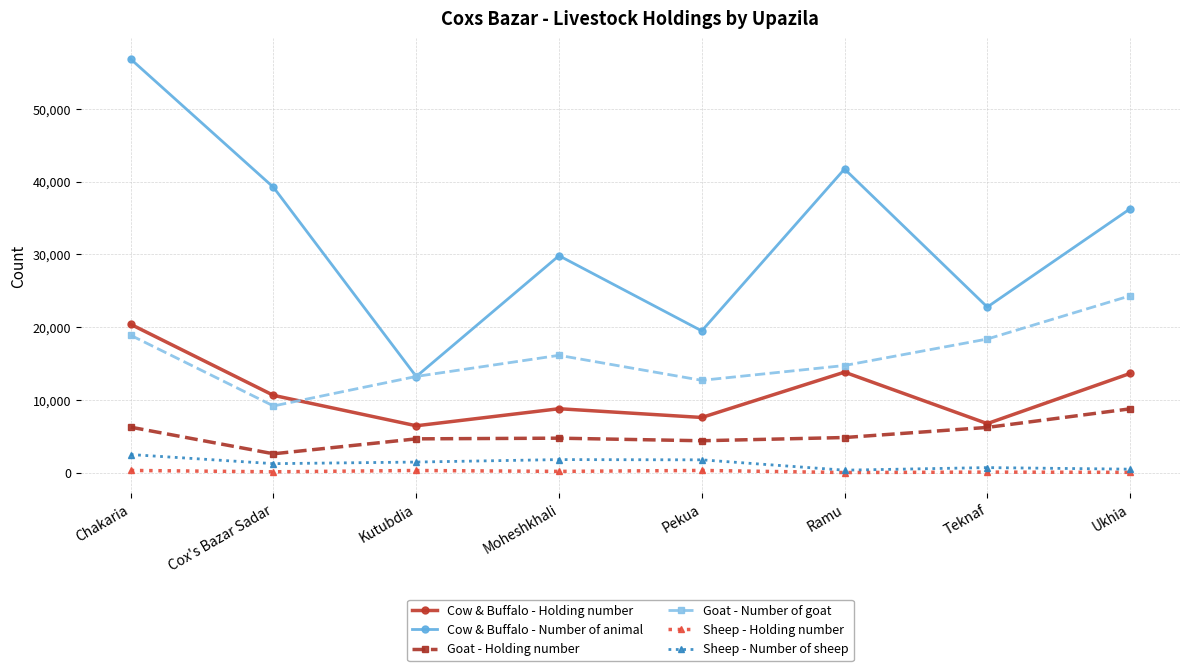

What is the spread (max minus min) of values at Ukhia?

36173